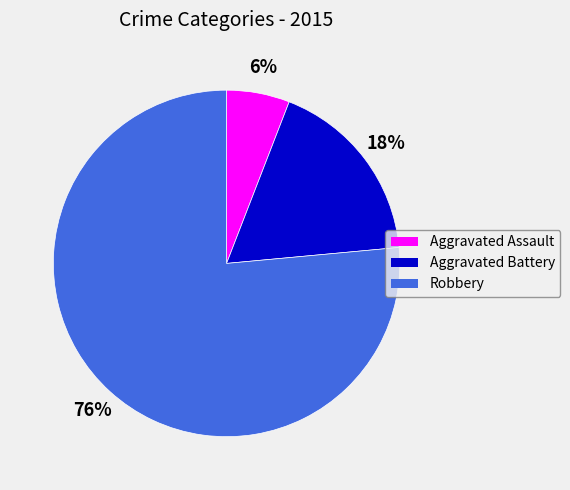

Which has a higher value, Robbery or Aggravated Assault?

Robbery